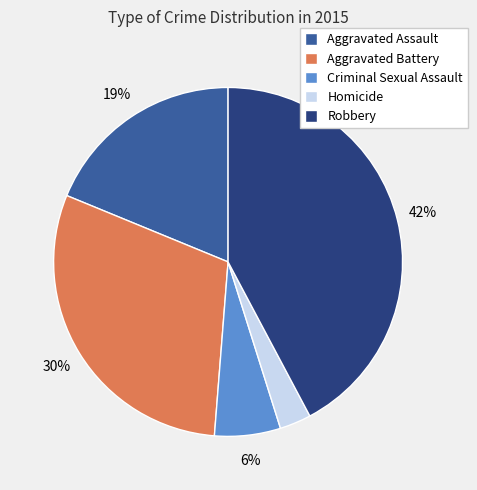

Approximately how many times larger is the value at Robbery compared to Aggravated Battery?

1.4